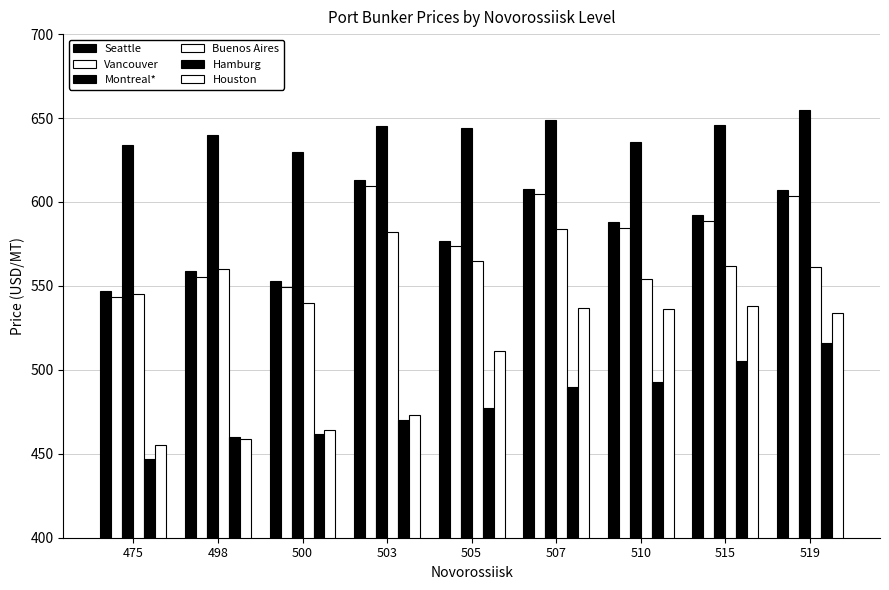

Where does the Houston series first go above 511?

507